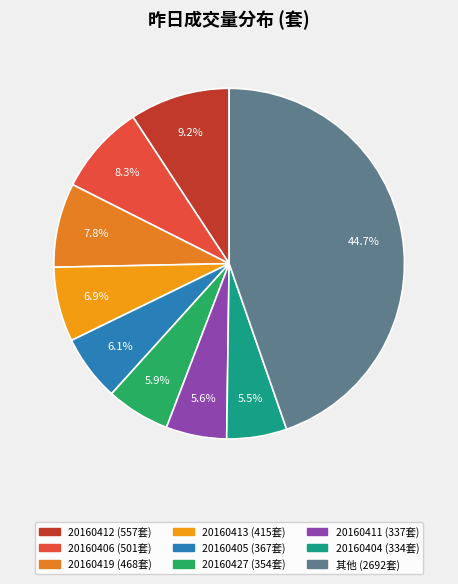

Count the number of slices in the pie.

9